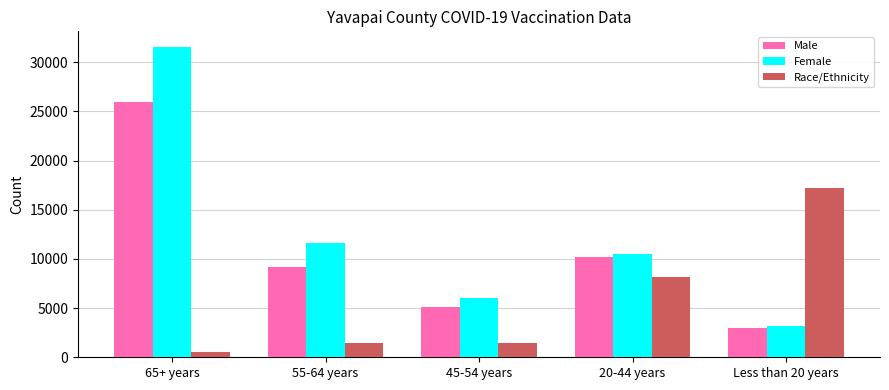

How many values in the Male series are below 9191?

2